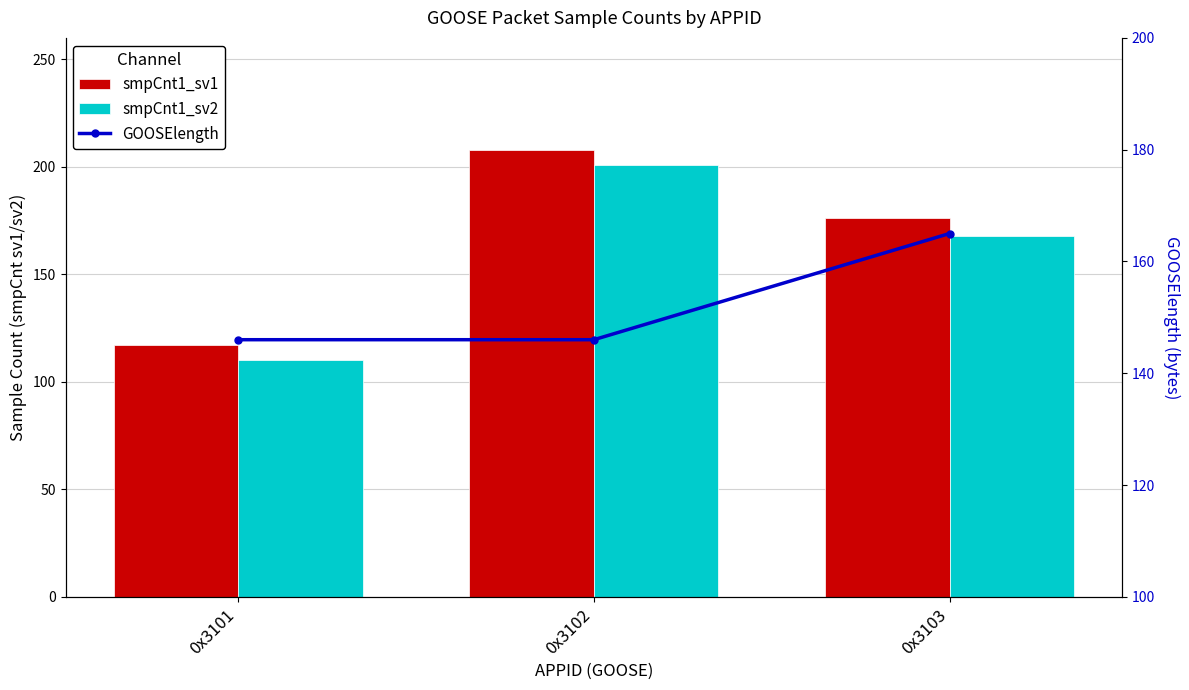

What is the value of the GOOSElength bar at the 2nd from the left?

146